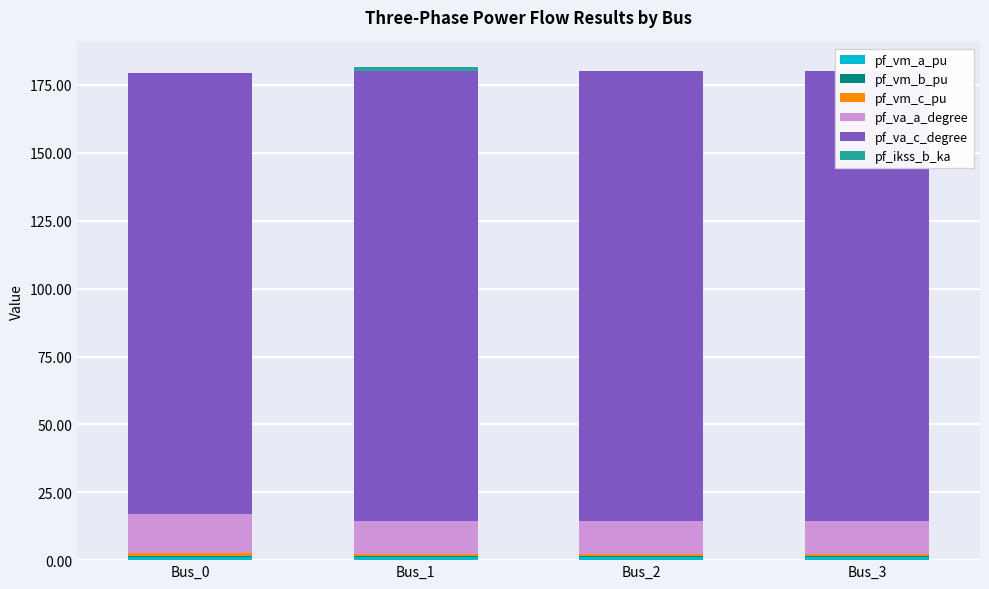

At how many categories does at least one series exceed 56?

4